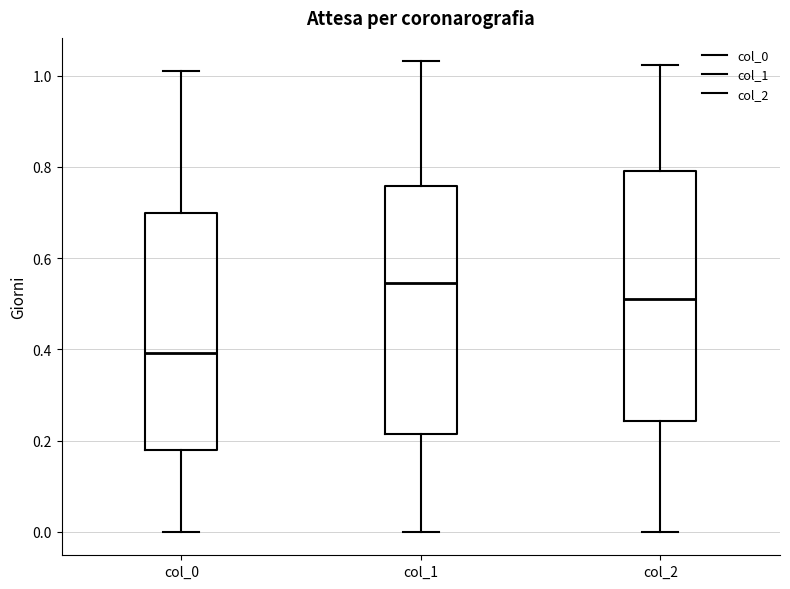

Which box has the highest median line?

col_1